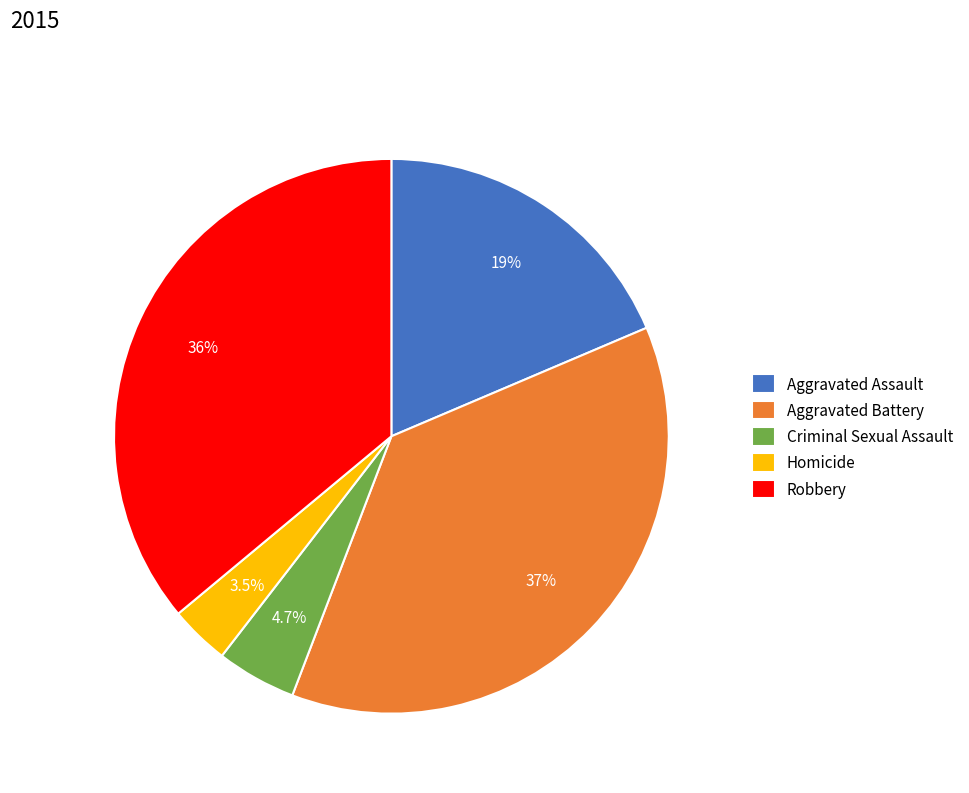

To the nearest percent, what is the combined percentage of Robbery and Aggravated Battery?

73%